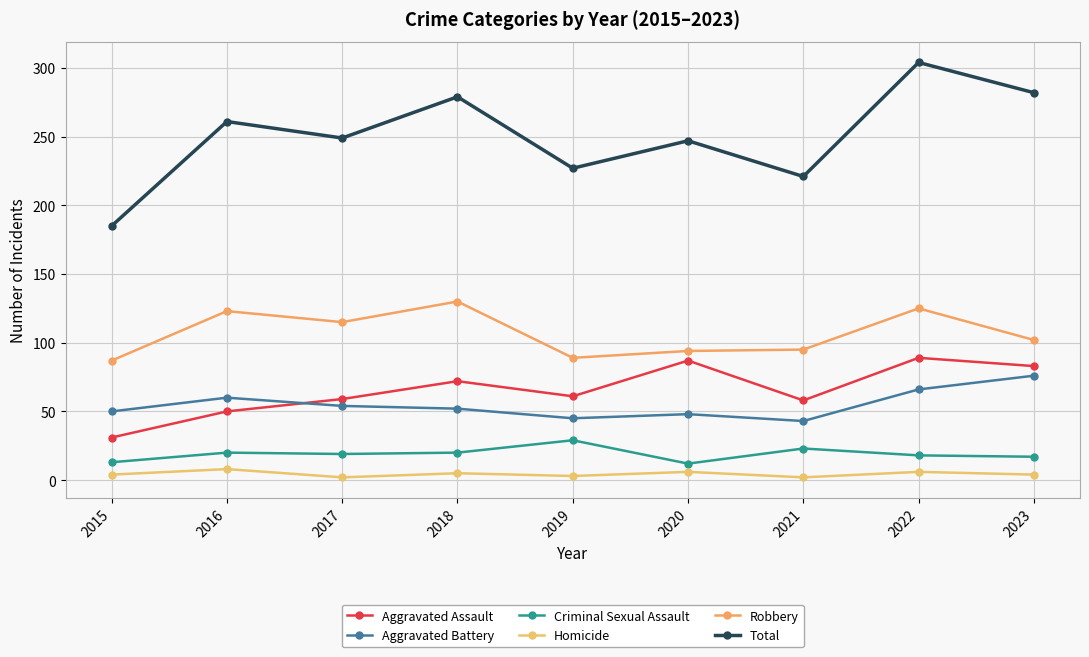

What is the difference between the Total values at 2021 and 2017?

28